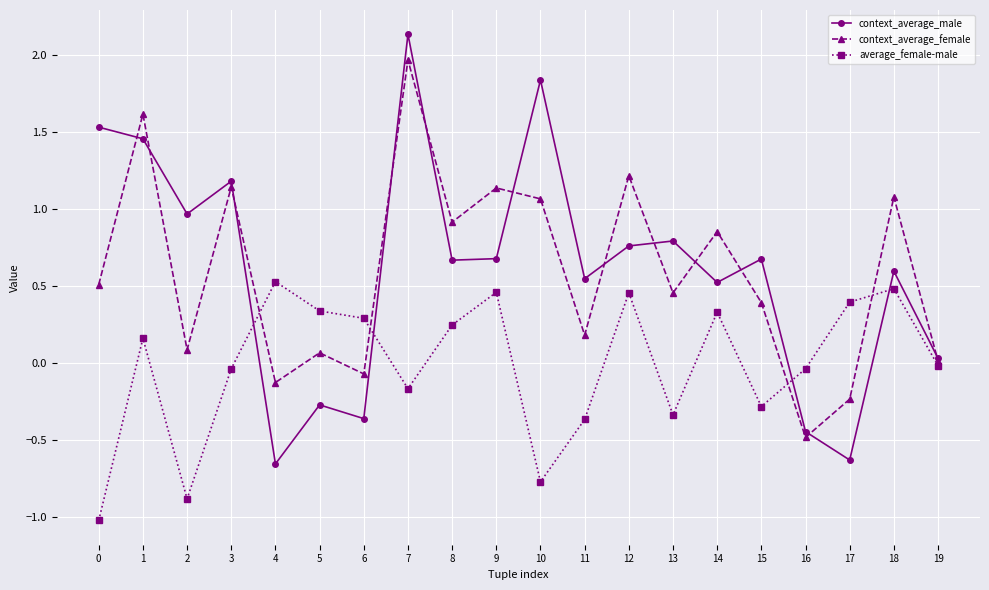

Which category has the highest value across all series?

7